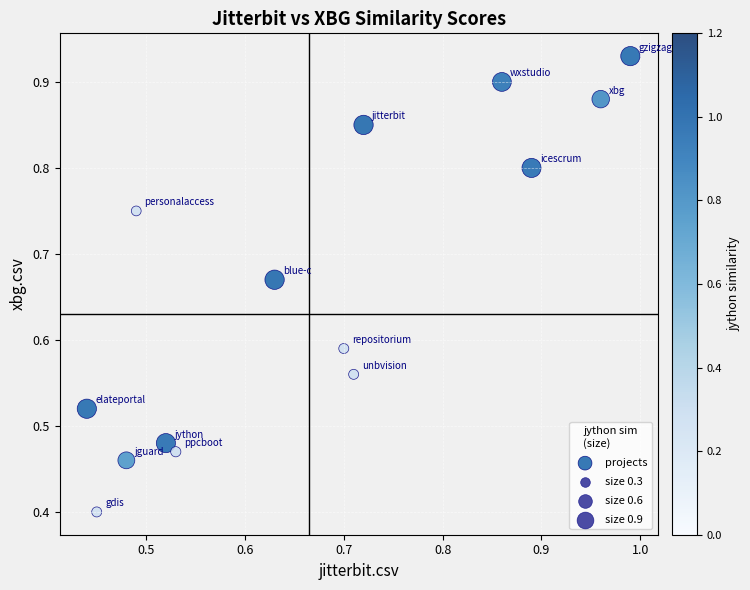

What Y value in the scatter plot is closest to 0?

0.4